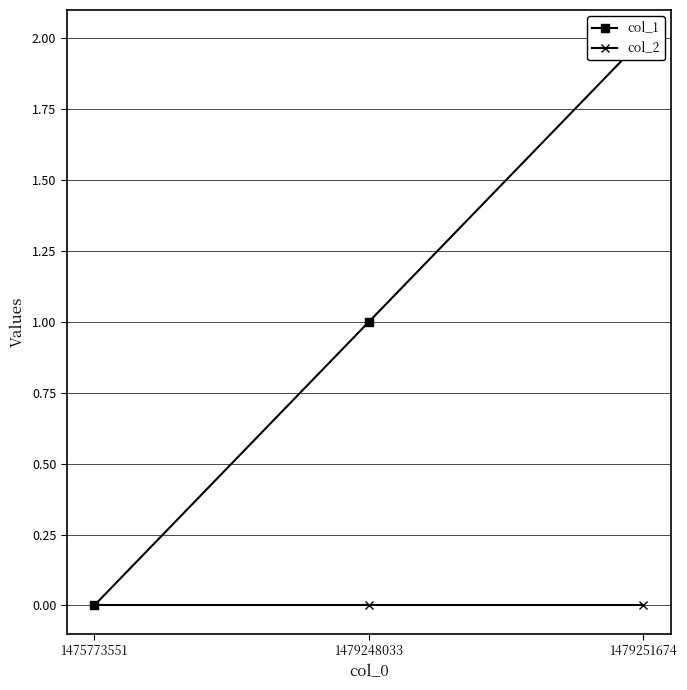

Rank the categories by col_2 value from highest to lowest.

1475773551, 1479248033, 1479251674